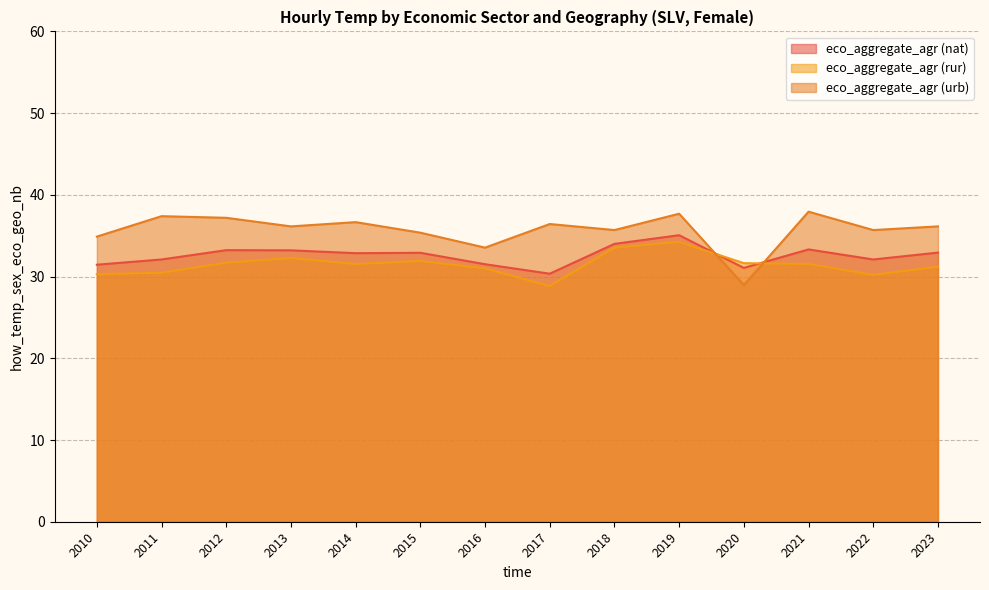

What is the smallest value displayed?

28.8